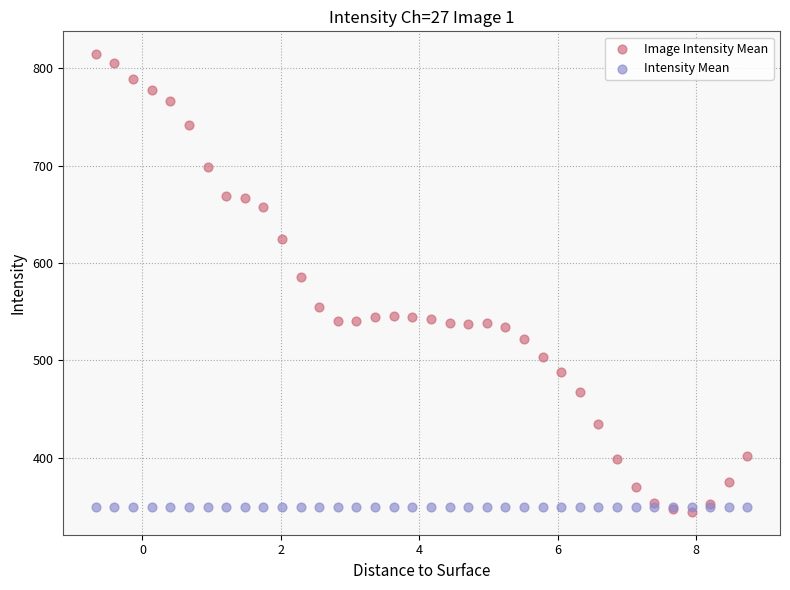

What are all the series names shown in the legend?

Image Intensity Mean, Intensity Mean